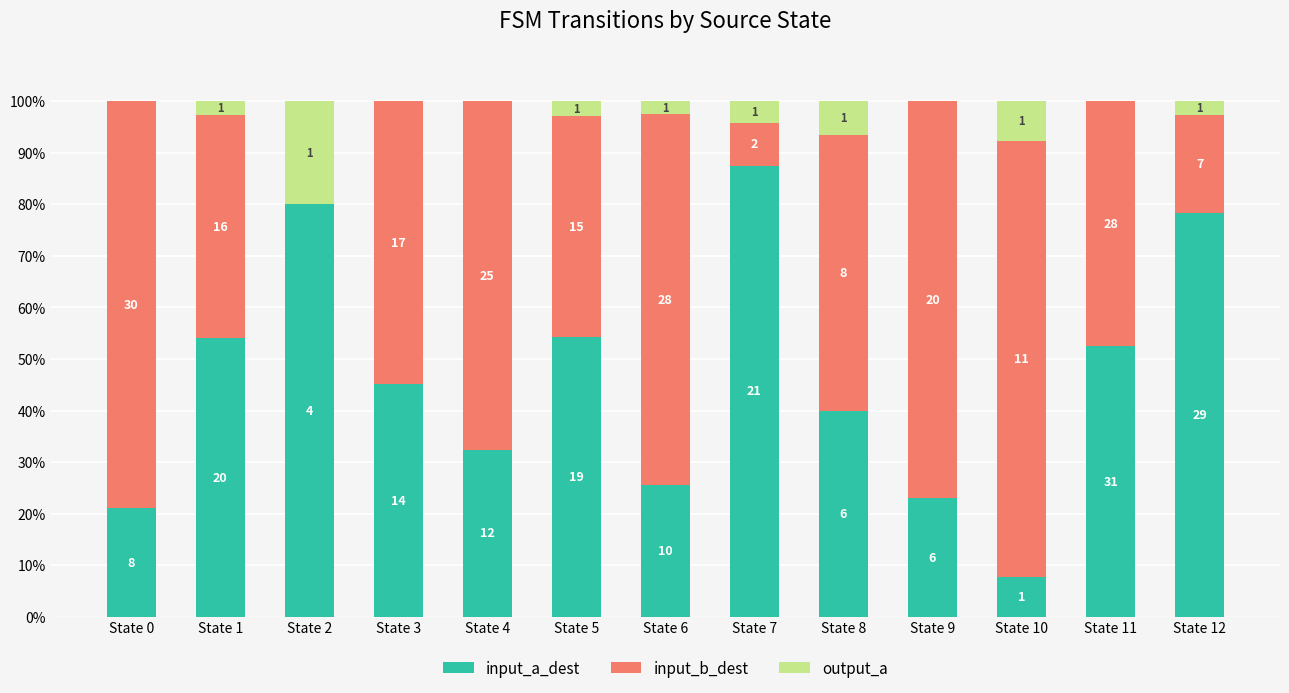

Does the chart contain stacked bars?

Yes